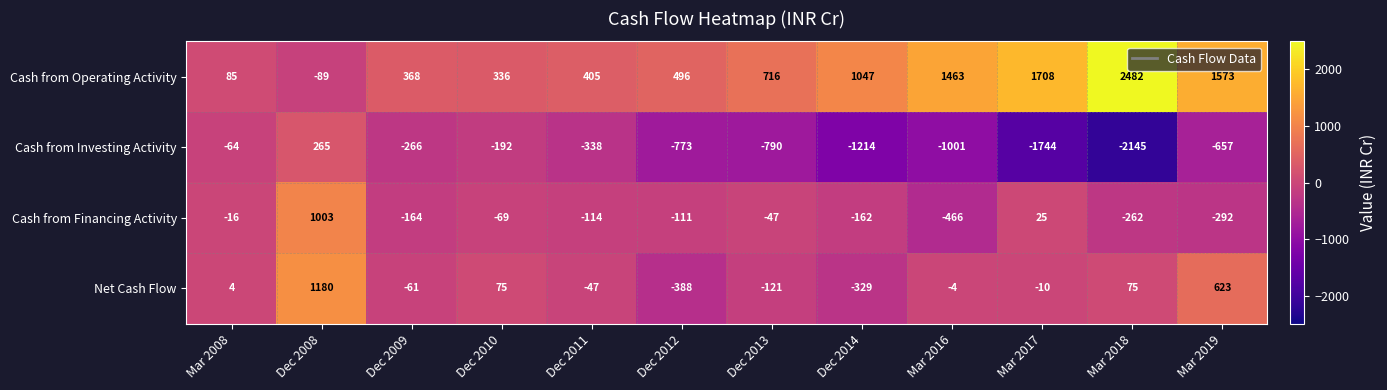

Which label corresponds to the largest value in the chart?

Mar 2018